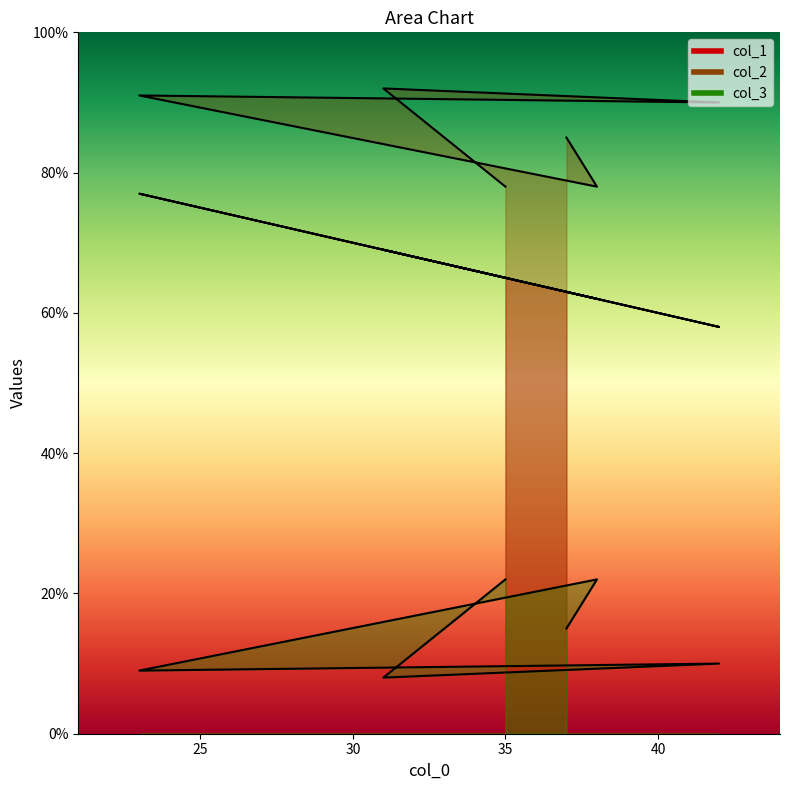

What is the label of the 6th point from the right?

35